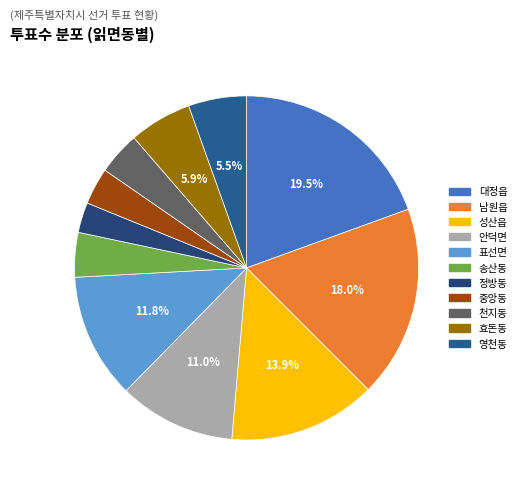

Rank the categories by value from highest to lowest.

대정읍, 남원읍, 성산읍, 표선면, 안덕면, 효돈동, 영천동, 송산동, 천지동, 중앙동, 정방동